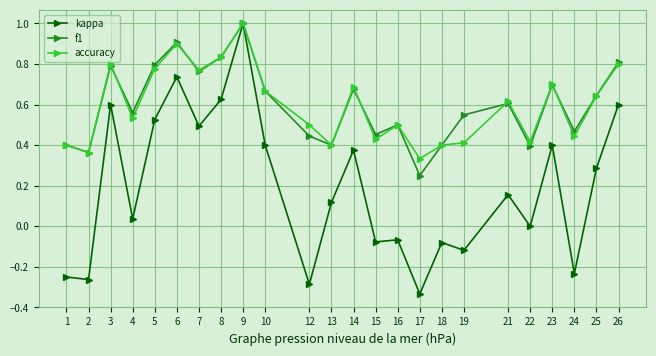

At which category does f1 reach its first local valley?

2